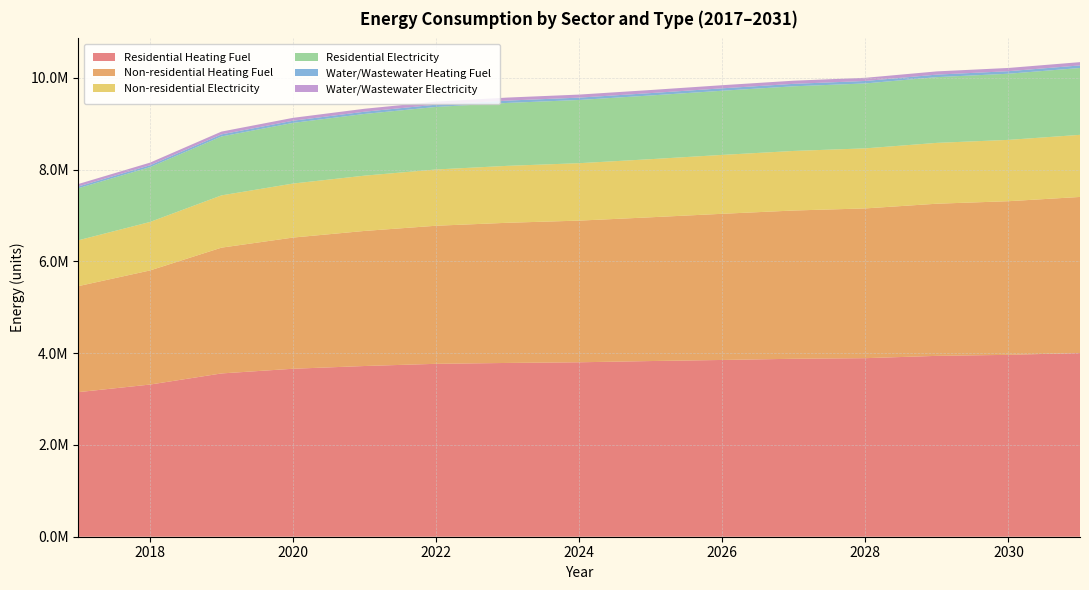

Reading left to right, transcribe all the data shown in this chart.

Residential Heating Fuel: 2017=3150546.0	2018=3315401.1	2019=3557864.1	2020=3659952.9	2021=3719668.5	2022=3767490.1	2023=3786475.3	2024=3800921.7	2025=3827851.2	2026=3851588.0	2027=3877539.2	2028=3890495.6	2029=3940789.4	2030=3962713.5	2031=4003257.0
Non-residential Heating Fuel: 2017=2309956.9	2018=2486178.8	2019=2740721.5	2020=2858202.7	2021=2943050.3	2022=3008317.6	2023=3054004.8	2024=3086638.5	2025=3132325.6	2026=3184539.5	2027=3230226.6	2028=3262860.3	2029=3315074.2	2030=3347707.9	2031=3399921.8
Non-residential Electricity: 2017=998647.6	2018=1055958.9	2019=1138741.7	2020=1176949.2	2021=1204543.5	2022=1225769.9	2023=1240628.3	2024=1251241.5	2025=1266100.0	2026=1283081.1	2027=1297939.5	2028=1308552.7	2029=1325533.8	2030=1336147.0	2031=1353128.1
Residential Electricity: 2017=1134477.8	2018=1194925.6	2019=1283579.1	2020=1321453.9	2021=1344465.0	2022=1362749.3	2023=1371058.3	2024=1377267.2	2025=1388036.5	2026=1398162.2	2027=1408627.2	2028=1414372.5	2029=1432726.9	2030=1441251.0	2031=1456583.0
Water/Wastewater Heating Fuel: 2017=38327.8	2018=41245.0	2019=45475.9	2020=47408.1	2021=48789.1	2022=49843.0	2023=50566.1	2024=51074.6	2025=51800.2	2026=52635.6	2027=53359.6	2028=53865.4	2029=54728.8	2030=55260.5	2031=56107.8
Water/Wastewater Electricity: 2017=53457.6	2018=56456.9	2019=60831.0	2020=62806.0	2021=64201.7	2022=65257.8	2023=65966.1	2024=66455.2	2025=67169.8	2026=68000.0	2027=68712.1	2028=69196.7	2029=70087.5	2030=70627.4	2031=71484.2